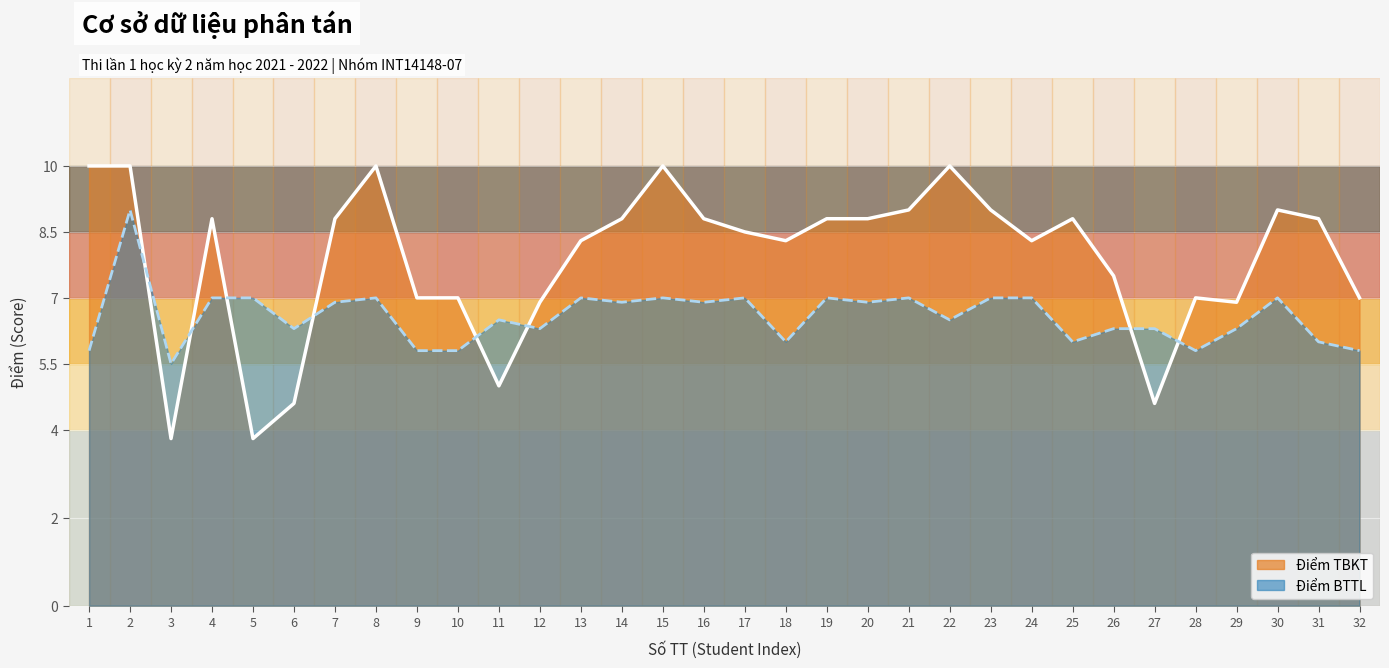

Is it true that Điểm BTTL equals 11.9 at 13?

False